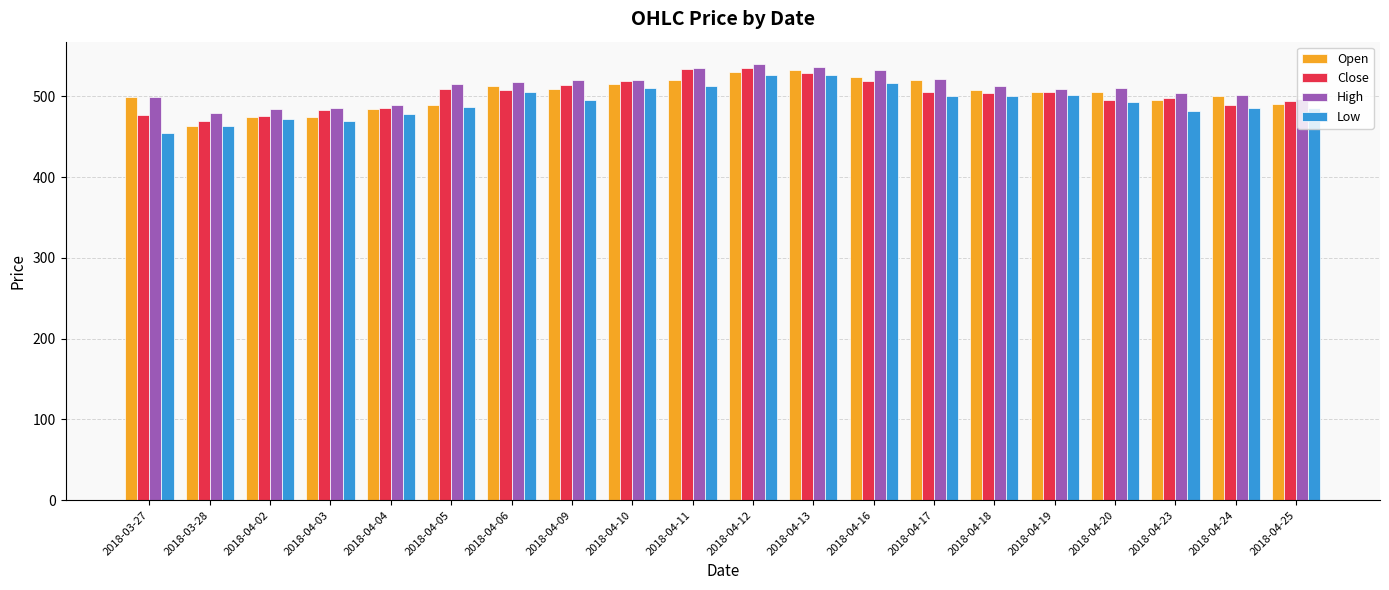

Which series changed the most between 2018-03-27 and 2018-04-12?

Low